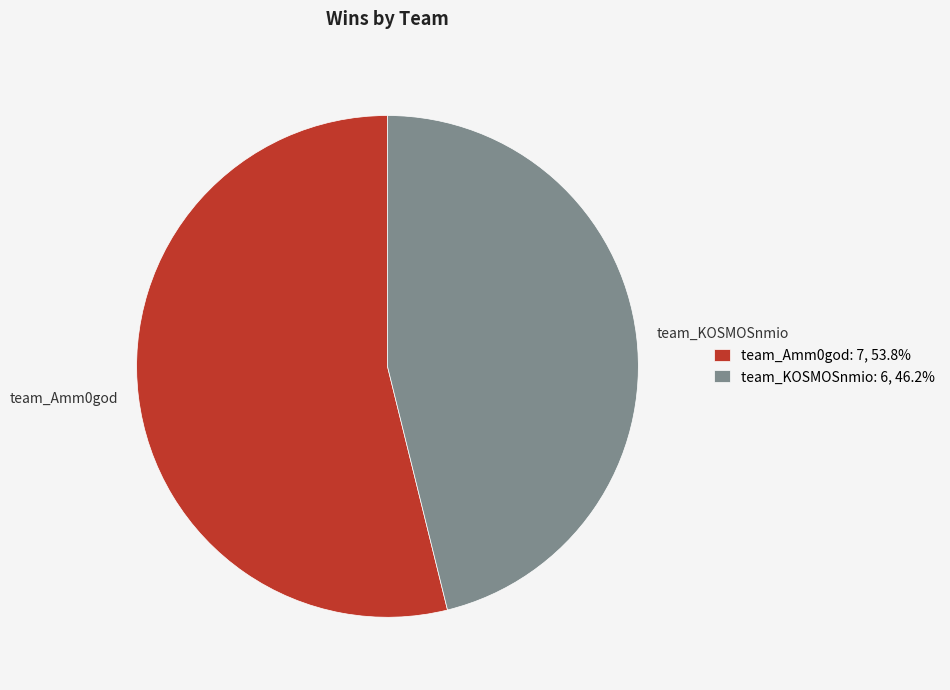

How many slices are in this pie chart?

2